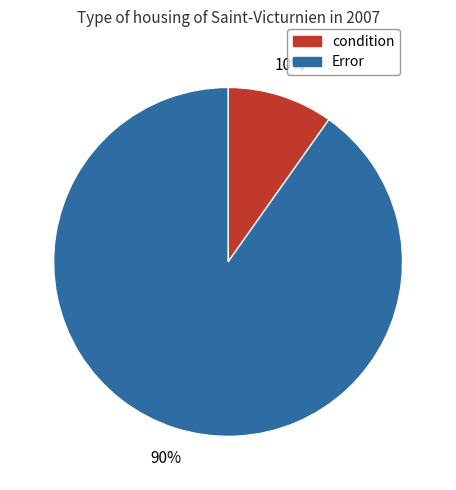

To the nearest percent, what is the difference between the largest and smallest slice percentages?

80%